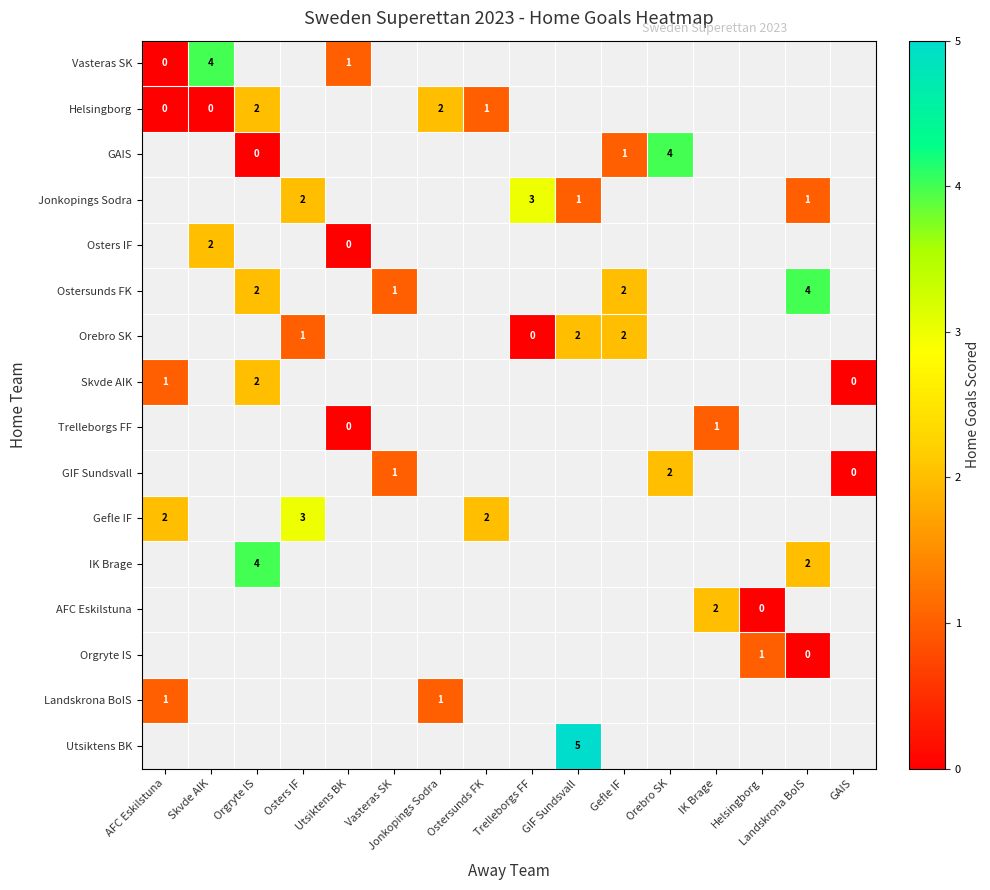

True or false: Skvde AIK has a value of 0 at AFC Eskilstuna.

False